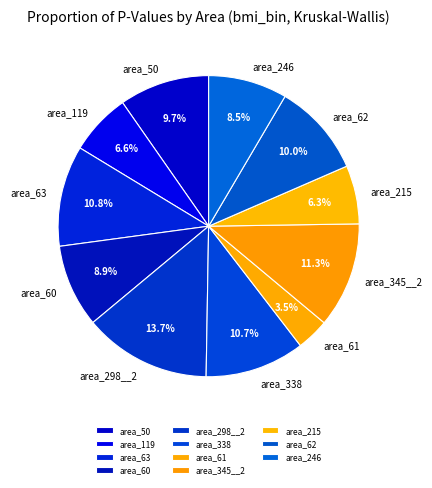

To the nearest percent, what portion does area_50 represent?

10%